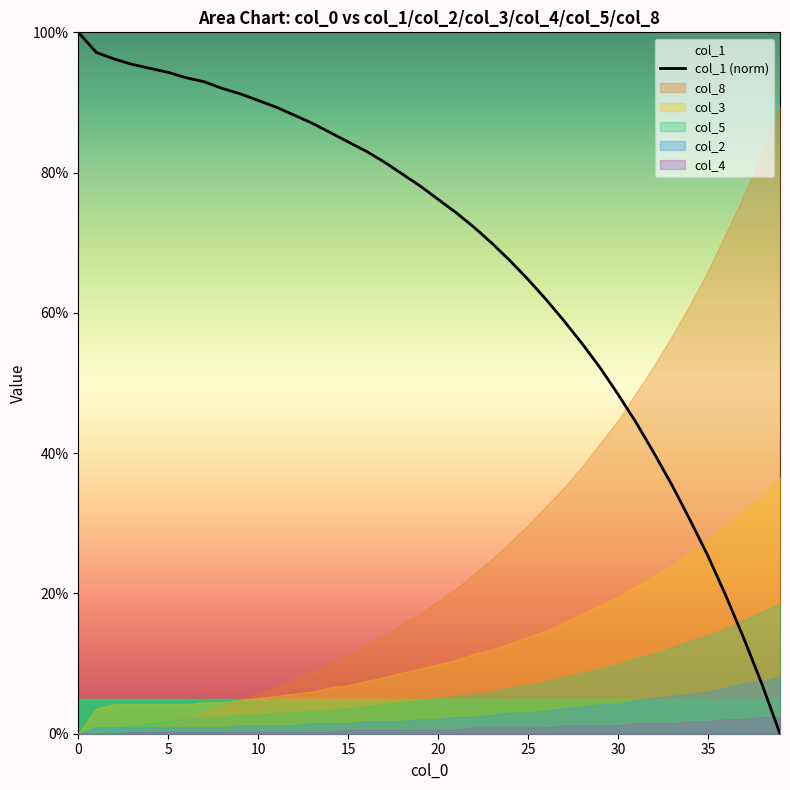

The col_1 (norm) series shows 90.3 at 10. True or false?

True